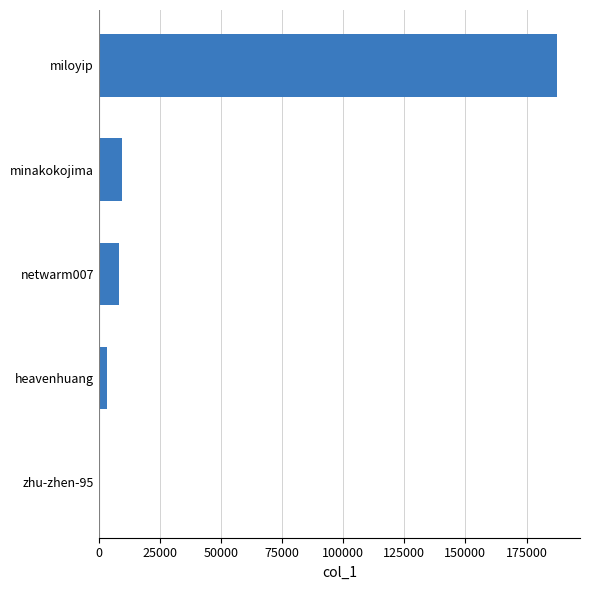

The chart shows a value of 252620 at miloyip. True or false?

False